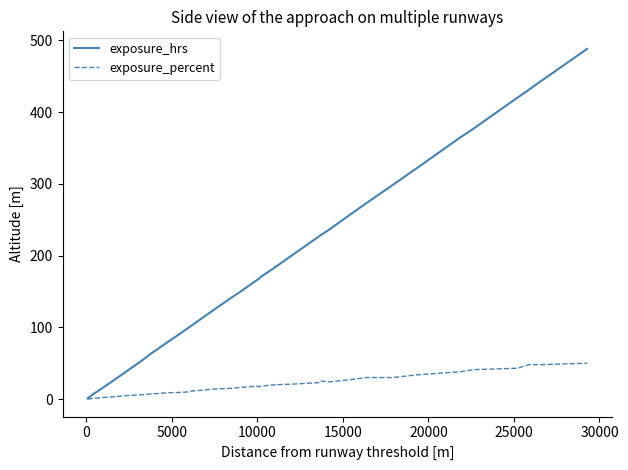

Does the chart have visible grid lines?

No